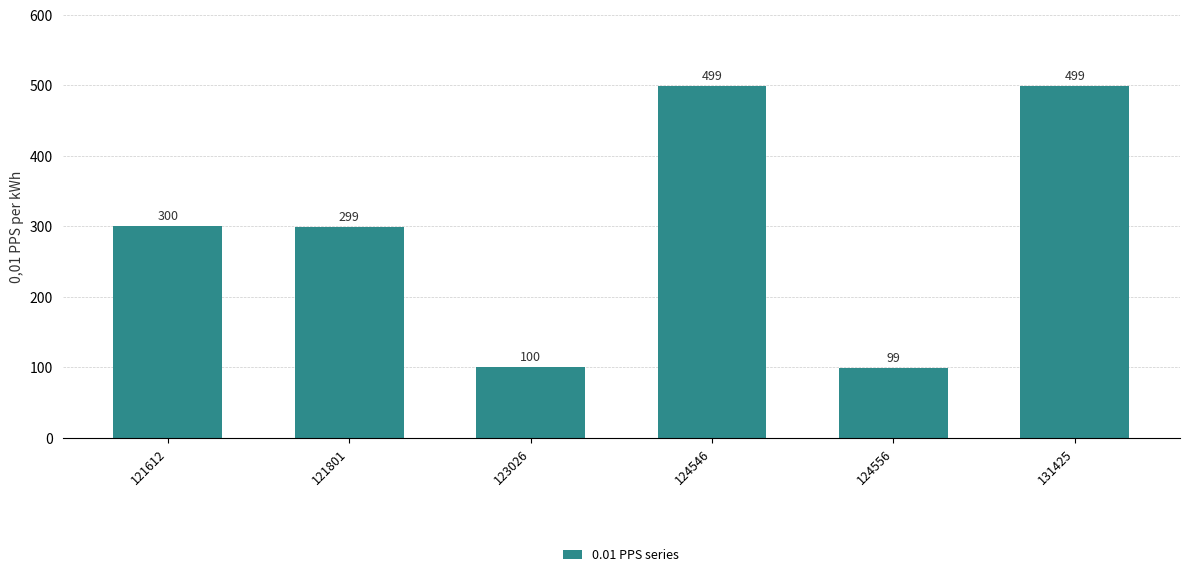

What is the sum of all values?

1796